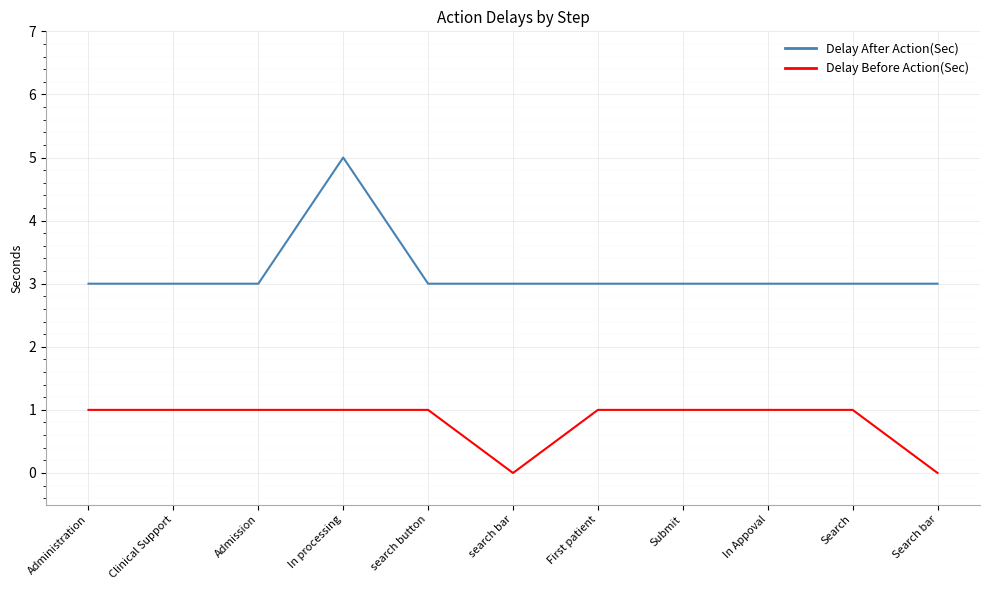

Rank the series by their average value, from lowest to highest.

Delay Before Action(Sec), Delay After Action(Sec)